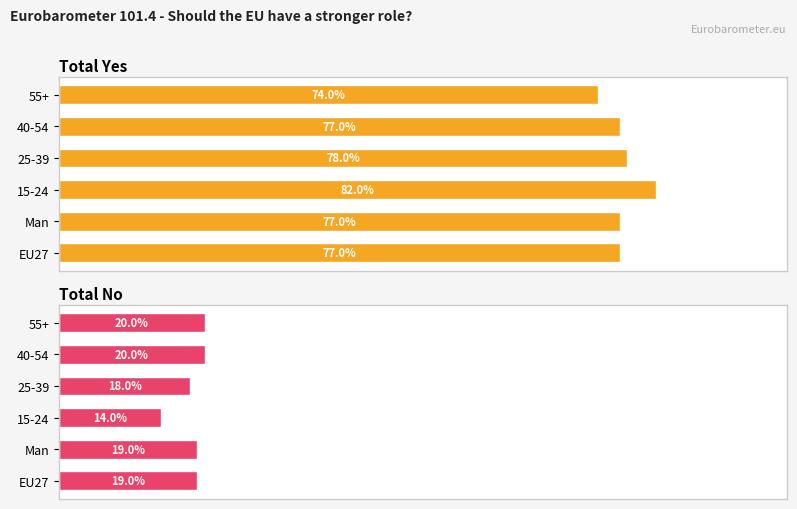

How many bars are there in total?

12